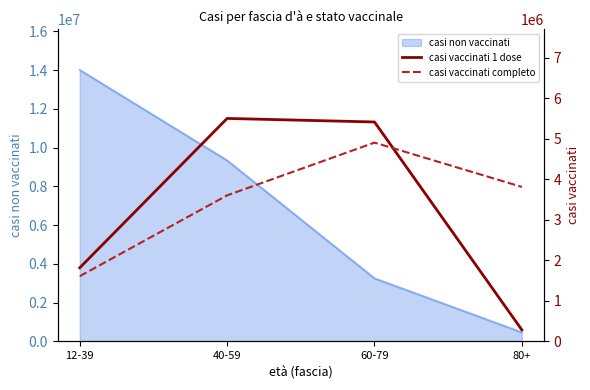

Rank the categories by casi vaccinati 1 dose value from lowest to highest.

80+, 12-39, 60-79, 40-59